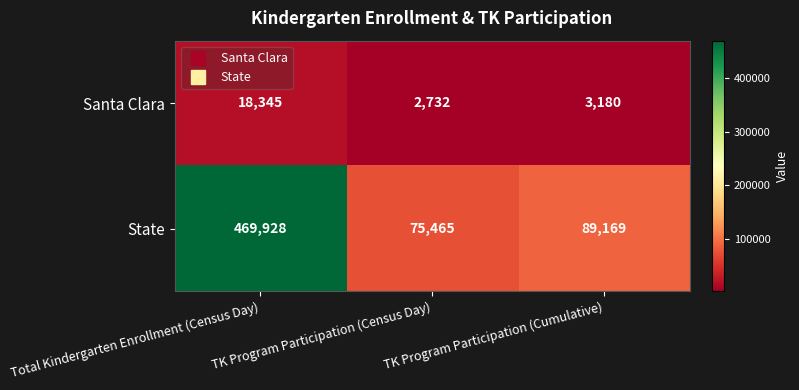

Rank the series by their maximum value, from lowest to highest.

Santa Clara, State